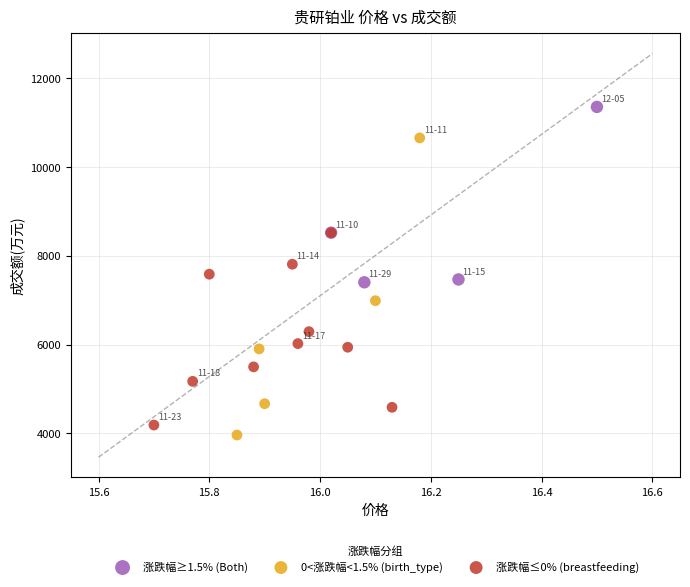

Which series has the largest Y range (max minus min)?

0<涨跌幅<1.5% (birth_type)